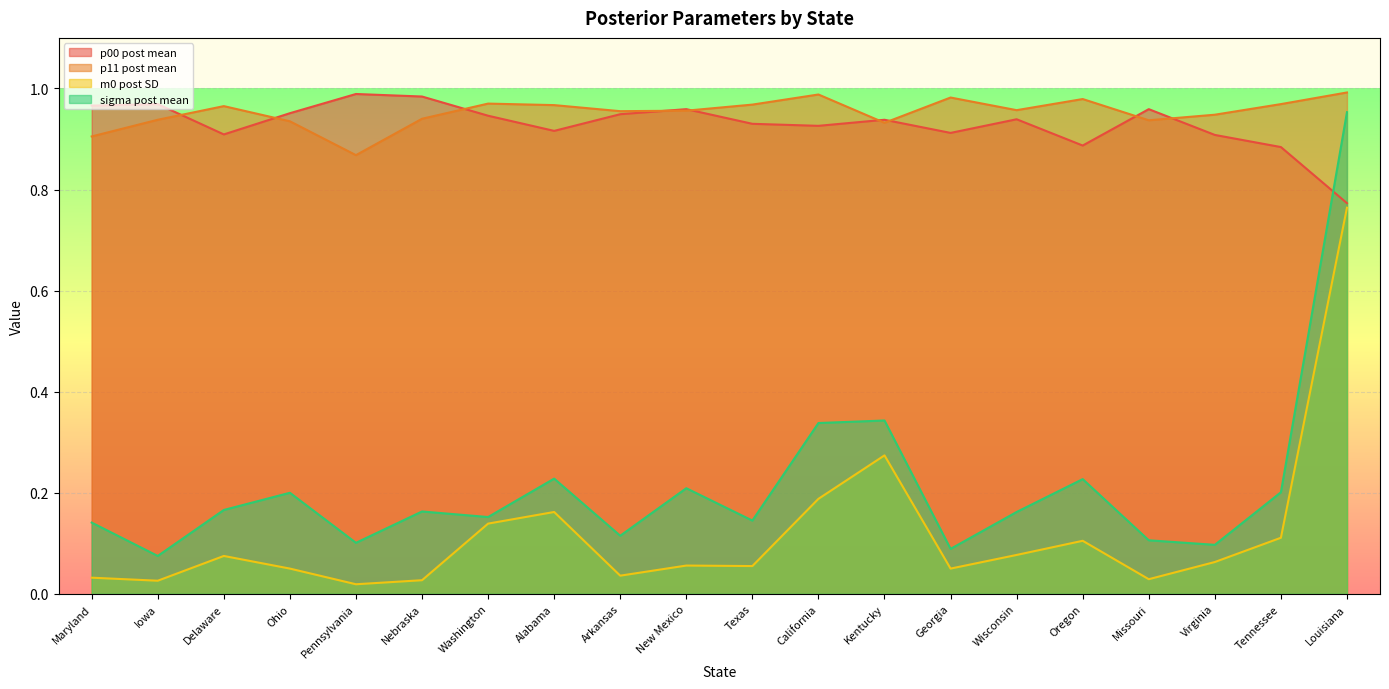

Reading right to left, transcribe all the data shown in this chart.

p00 post mean: Louisiana=0.8	Tennessee=0.9	Virginia=0.9	Missouri=1.0	Oregon=0.9	Wisconsin=0.9	Georgia=0.9	Kentucky=0.9	California=0.9	Texas=0.9	New Mexico=1.0	Arkansas=0.9	Alabama=0.9	Washington=0.9	Nebraska=1.0	Pennsylvania=1.0	Ohio=1.0	Delaware=0.9	Iowa=1.0	Maryland=1.0
p11 post mean: Louisiana=1.0	Tennessee=1.0	Virginia=0.9	Missouri=0.9	Oregon=1.0	Wisconsin=1.0	Georgia=1.0	Kentucky=0.9	California=1.0	Texas=1.0	New Mexico=1.0	Arkansas=1.0	Alabama=1.0	Washington=1.0	Nebraska=0.9	Pennsylvania=0.9	Ohio=0.9	Delaware=1.0	Iowa=0.9	Maryland=0.9
m0 post SD: Louisiana=0.8	Tennessee=0.1	Virginia=0.1	Missouri=0.0	Oregon=0.1	Wisconsin=0.1	Georgia=0.1	Kentucky=0.3	California=0.2	Texas=0.1	New Mexico=0.1	Arkansas=0.0	Alabama=0.2	Washington=0.1	Nebraska=0.0	Pennsylvania=0.0	Ohio=0.1	Delaware=0.1	Iowa=0.0	Maryland=0.0
sigma post mean: Louisiana=1.0	Tennessee=0.2	Virginia=0.1	Missouri=0.1	Oregon=0.2	Wisconsin=0.2	Georgia=0.1	Kentucky=0.3	California=0.3	Texas=0.1	New Mexico=0.2	Arkansas=0.1	Alabama=0.2	Washington=0.2	Nebraska=0.2	Pennsylvania=0.1	Ohio=0.2	Delaware=0.2	Iowa=0.1	Maryland=0.1